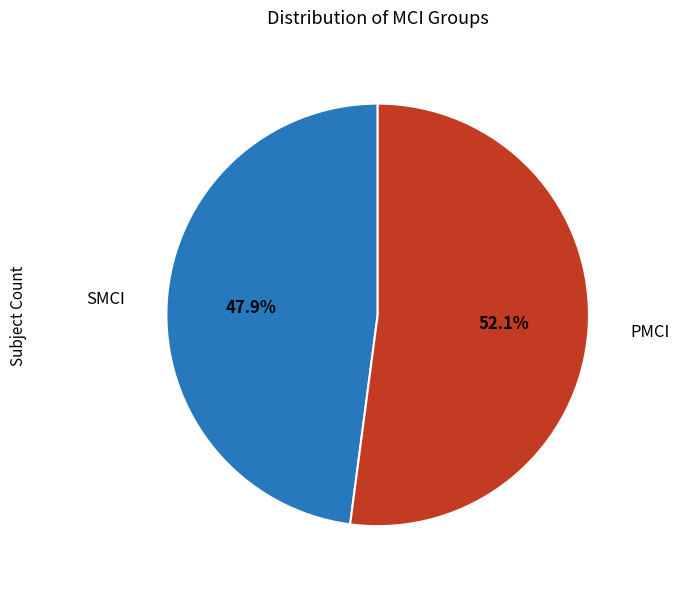

How many segments does this pie chart have?

2